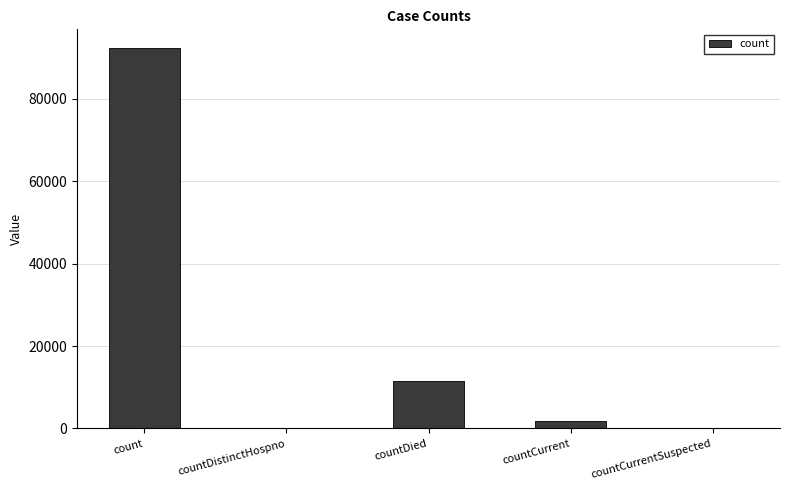

What is the sum of all values?

105682